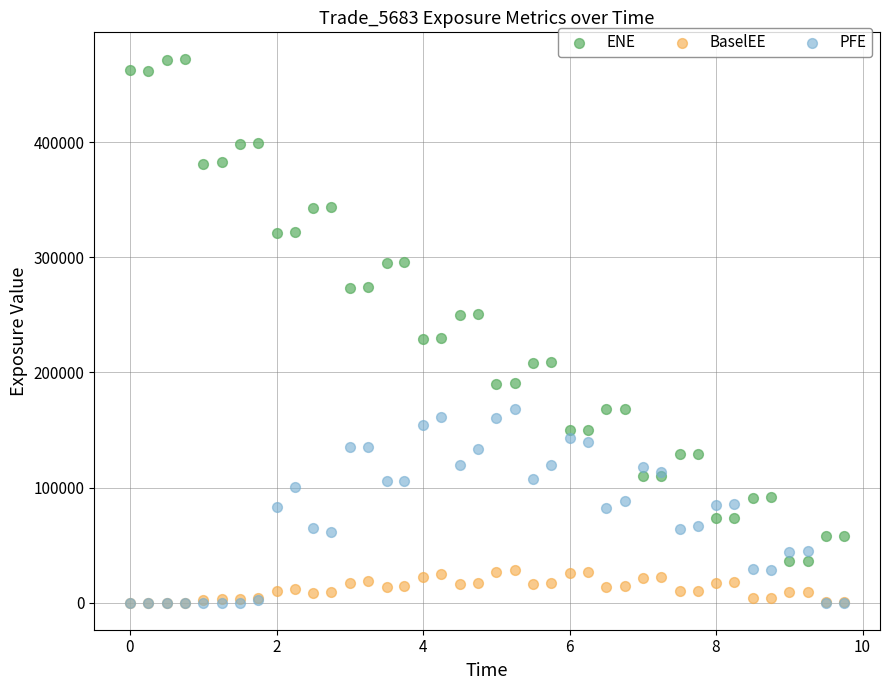

Which series contains the highest Y value?

ENE